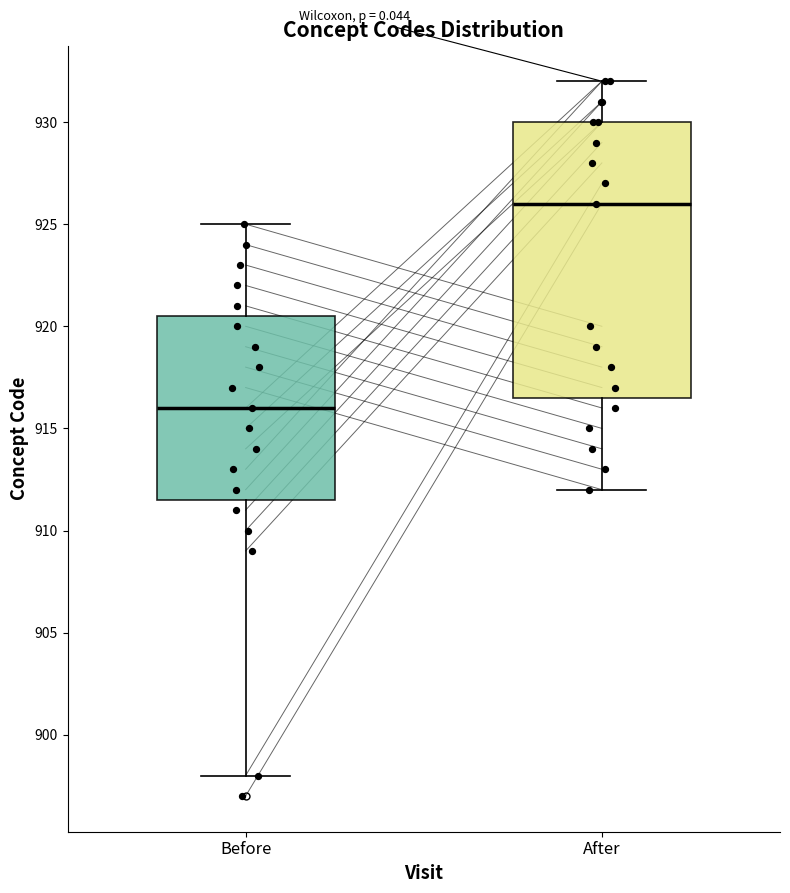

Where does the lower whisker of the box for After end on the y-axis? The values are not printed on the chart, so give them approximately, as read against the axis.

912.0